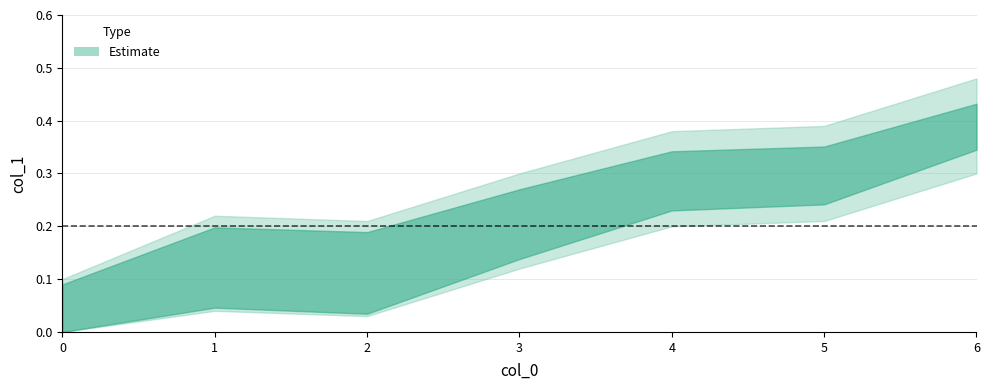

What is the difference between the second highest and minimum values?

0.3